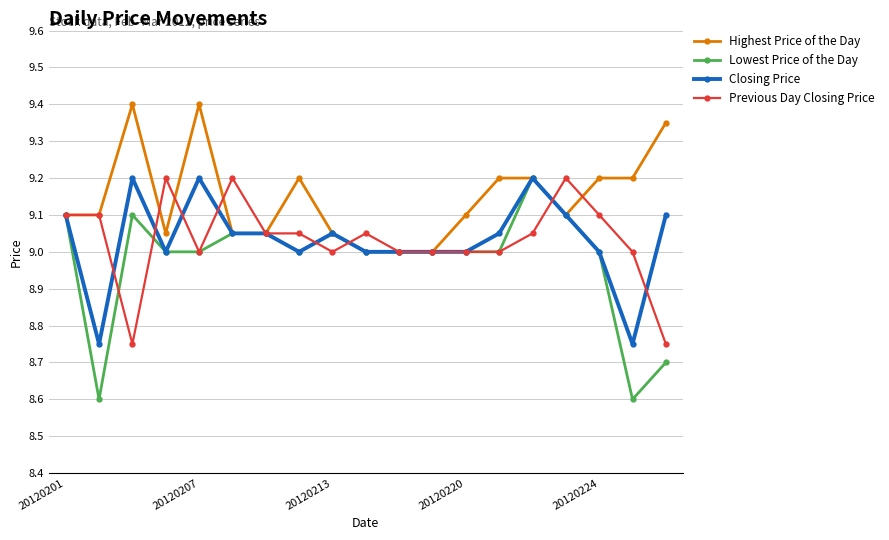

What are all the series names shown in the legend?

Highest Price of the Day, Lowest Price of the Day, Closing Price, Previous Day Closing Price